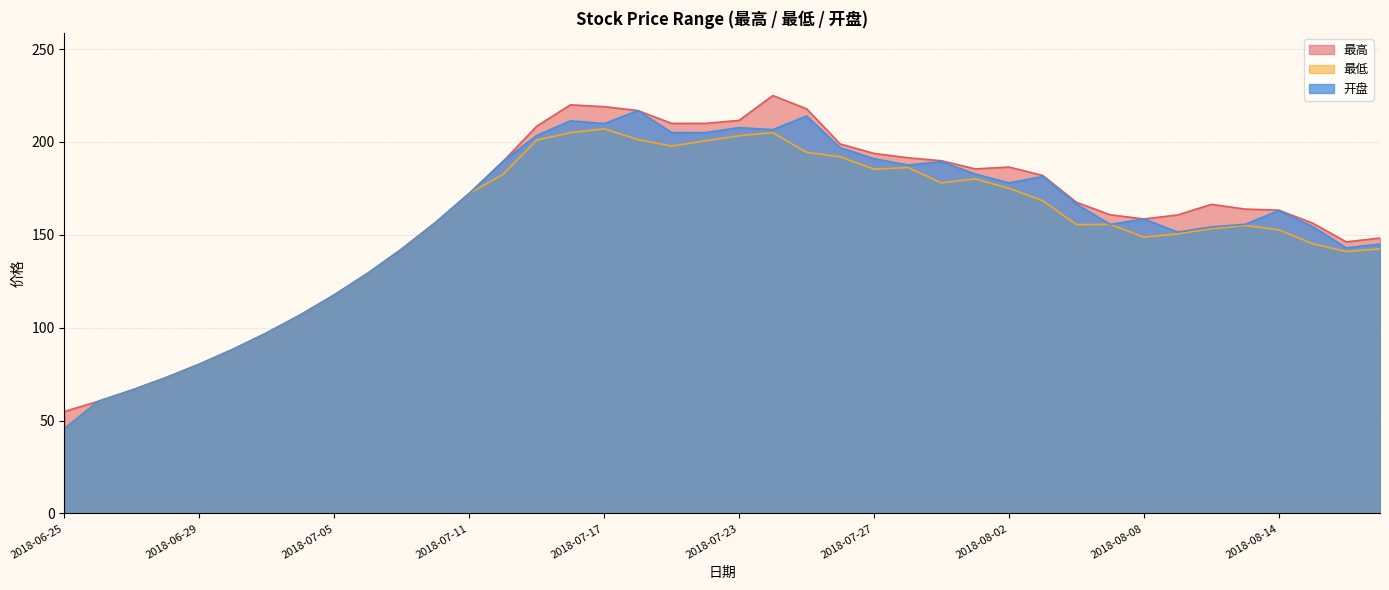

At which category is the sum across all series the highest?

2018-07-24